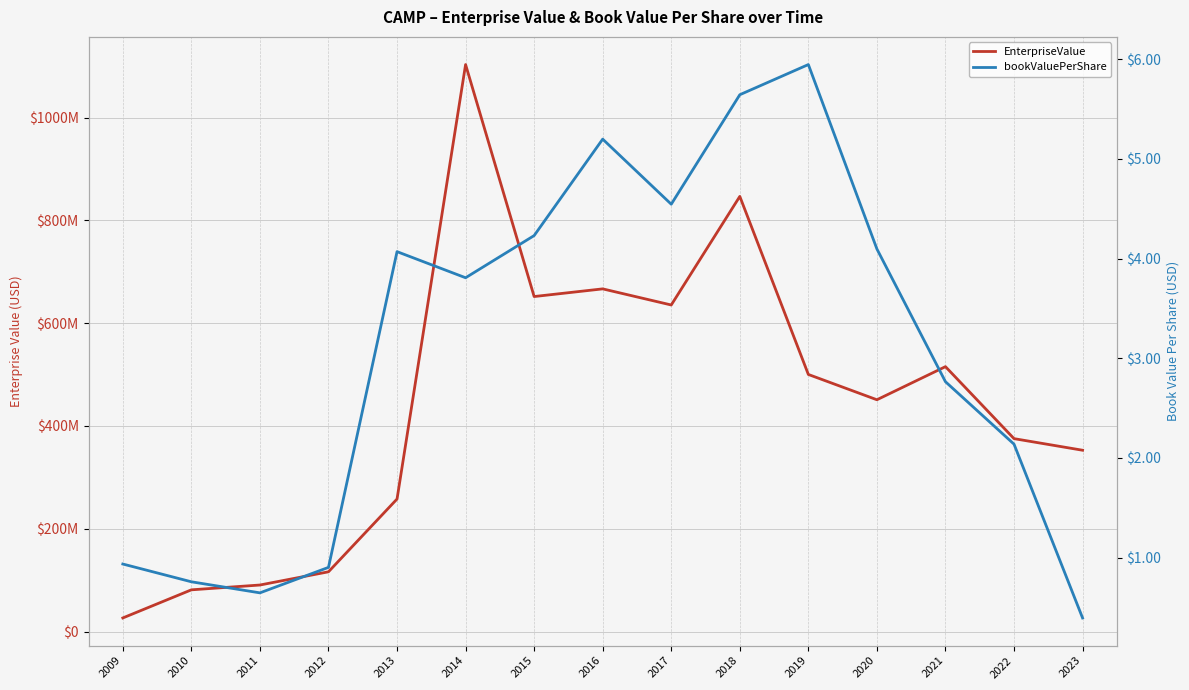

Which category has the lowest value in the EnterpriseValue series?

2009